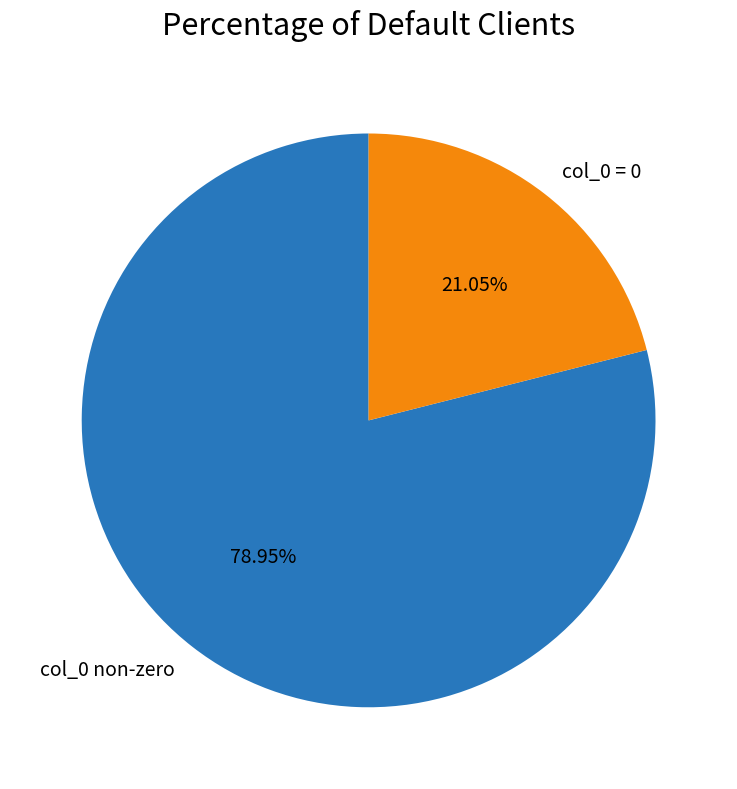

How many slices are in this pie chart?

2